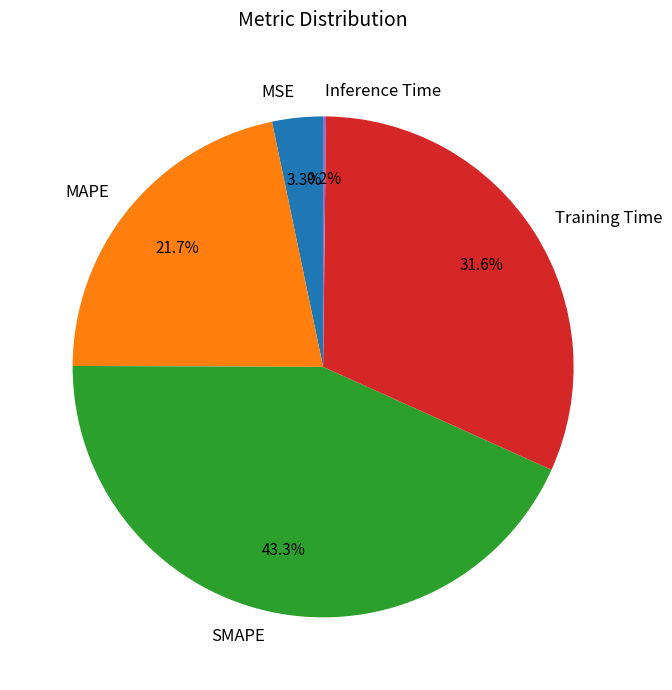

Which slice is the largest?

SMAPE